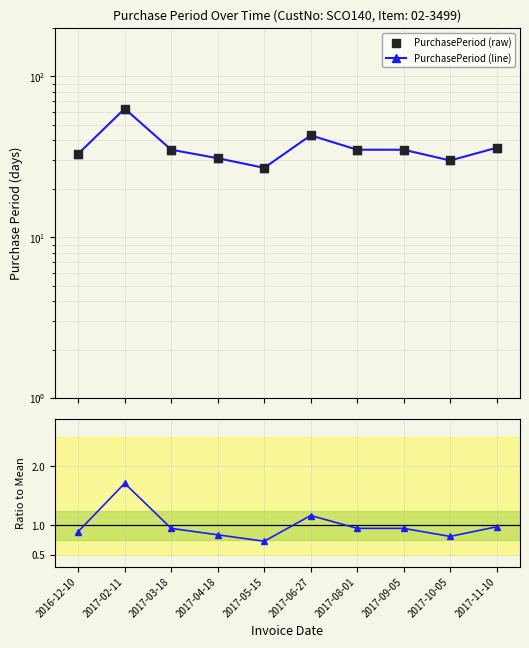

At which category is the sum across all series the highest?

2017-02-11